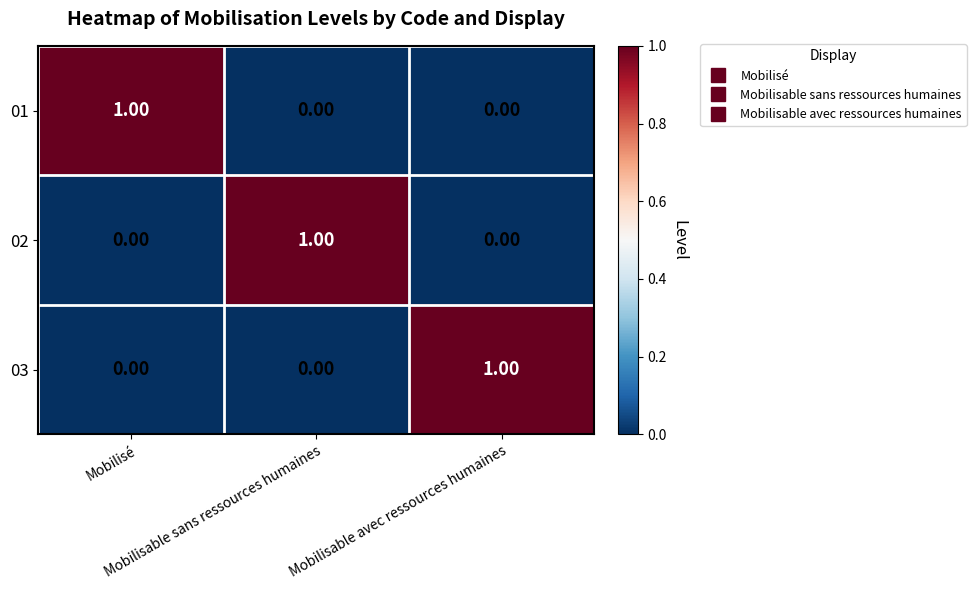

What is the difference between the highest and lowest values at Mobilisable sans ressources humaines?

1